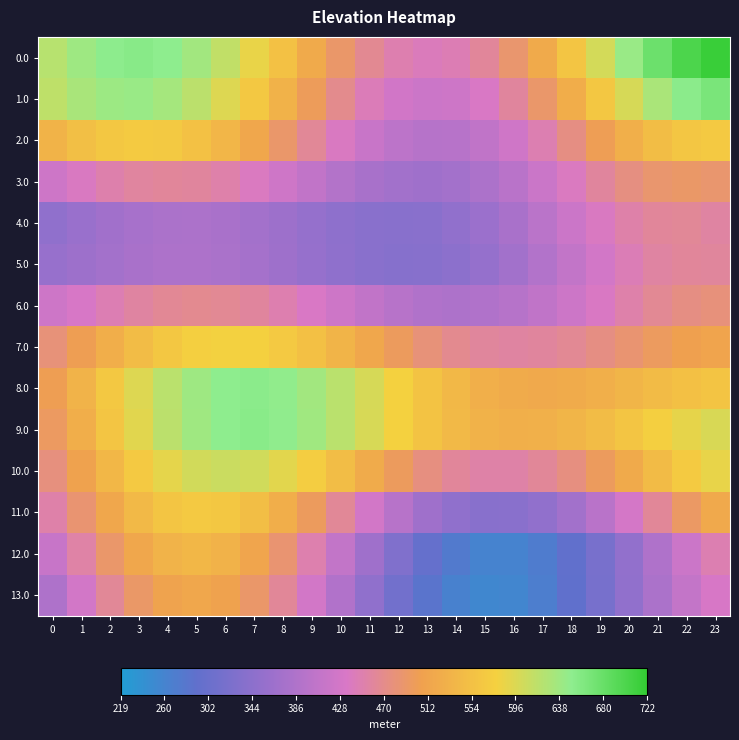

Reading right to left, extract all data points from this chart.

0.0: 23=717.1	22=702.0	21=676.0	20=641.7	19=602.0	18=560.6	17=521.2	16=487.2	15=461.4	14=445.9	13=441.7	12=448.7	11=465.8	10=491.0	9=521.6	8=554.4	7=586.3	6=614.3	5=636.1	4=649.7	3=654.6	2=650.7	1=639.0	0=621.4
1.0: 23=665.4	22=652.6	21=629.9	20=599.2	19=563.4	18=525.9	17=489.9	16=458.9	15=435.5	14=421.7	13=418.6	12=426.3	11=443.6	10=469.0	9=499.7	8=532.9	7=565.6	6=594.8	5=618.3	4=634.1	3=641.5	2=640.2	1=631.2	0=615.9
2.0: 23=567.3	22=562.6	21=549.2	20=528.4	19=502.7	18=474.7	17=447.4	16=423.6	15=405.7	14=395.5	13=394.0	12=401.1	11=416.1	10=437.5	9=463.0	8=490.1	7=516.2	6=538.7	5=555.8	4=566.0	3=568.5	2=563.6	1=552.1	0=535.3
3.0: 23=487.6	22=491.7	21=487.6	20=476.1	19=459.2	18=439.0	17=418.0	16=398.6	15=382.8	14=372.4	13=368.2	12=370.4	11=378.5	10=391.2	9=406.8	8=423.3	7=438.7	6=451.1	5=459.0	4=461.6	3=458.4	2=450.0	1=437.3	0=421.8
4.0: 23=456.4	22=462.7	21=461.0	20=452.0	19=437.3	18=418.9	17=398.9	16=379.4	15=362.6	14=349.7	13=341.8	12=339.0	11=341.0	10=346.9	9=355.2	8=364.4	7=372.9	6=379.2	5=382.2	4=381.5	3=377.1	2=369.4	1=359.6	0=349.1
5.0: 23=460.4	22=461.6	21=455.9	20=444.1	19=427.7	18=408.7	17=389.0	16=370.7	15=355.5	14=344.5	13=338.5	12=337.5	11=340.9	10=347.8	9=356.7	8=366.1	7=374.5	6=380.6	5=383.6	4=383.1	3=379.4	2=373.0	1=365.3	0=357.6
6.0: 23=479.5	22=474.7	21=465.0	20=451.7	19=436.2	18=420.2	17=405.7	16=394.2	15=387.0	14=384.9	13=387.9	12=395.7	11=407.1	10=420.9	9=435.3	8=448.5	7=459.0	6=465.5	5=467.3	4=464.3	3=457.0	2=446.3	1=433.8	0=421.3
7.0: 23=512.3	22=505.9	21=496.6	20=485.8	19=474.9	18=465.5	17=459.1	16=457.0	15=459.8	14=467.9	13=480.8	12=497.5	11=516.5	10=535.8	9=553.5	8=567.7	7=576.7	6=579.3	5=575.0	4=564.1	3=547.5	2=526.7	1=503.9	0=481.3
8.0: 23=559.7	22=553.8	21=545.7	20=536.7	19=528.3	18=522.1	17=519.6	16=521.7	15=529.0	14=541.5	13=558.4	12=578.2	11=599.3	10=619.4	9=636.4	8=648.1	7=653.0	6=650.0	5=638.7	4=619.8	3=594.5	2=564.9	1=533.6	0=503.3
9.0: 23=597.3	22=587.8	21=575.3	20=561.4	19=548.0	18=537.0	17=530.0	16=528.5	15=532.9	14=543.2	13=558.8	12=578.0	11=599.0	10=619.3	9=636.6	8=648.6	7=653.5	6=650.2	5=638.2	4=618.2	3=591.5	2=560.3	1=527.3	0=495.8
10.0: 23=586.5	22=568.0	21=545.4	20=521.0	19=497.4	18=476.9	17=461.8	16=453.7	15=453.5	14=461.4	13=476.7	12=497.7	11=522.4	10=548.1	9=572.0	8=591.3	7=603.9	6=608.0	5=603.0	4=589.0	3=567.2	2=539.7	1=509.0	0=478.3
11.0: 23=520.6	22=493.6	21=462.3	20=429.5	19=398.1	18=371.2	17=351.2	16=340.2	15=339.4	14=349.0	13=368.2	12=395.5	11=428.1	10=463.2	9=497.4	8=527.4	7=550.4	6=564.2	5=567.5	4=560.1	3=542.7	2=517.2	1=486.2	0=452.8
12.0: 23=447.6	22=419.4	21=386.8	20=352.5	19=319.9	18=292.1	17=271.9	16=261.4	15=262.2	14=274.5	13=297.4	12=329.4	11=367.6	10=408.8	9=449.3	8=485.6	7=514.3	6=532.9	5=539.7	4=534.1	3=516.8	2=489.3	1=454.3	0=415.1
13.0: 23=433.3	22=410.4	21=381.7	20=350.0	19=318.6	18=290.6	17=269.2	16=256.7	15=254.8	14=264.0	13=284.0	12=313.1	11=348.9	10=388.1	9=427.2	8=462.6	7=490.8	6=509.1	5=515.7	4=509.9	3=491.9	2=463.4	1=426.8	0=385.4